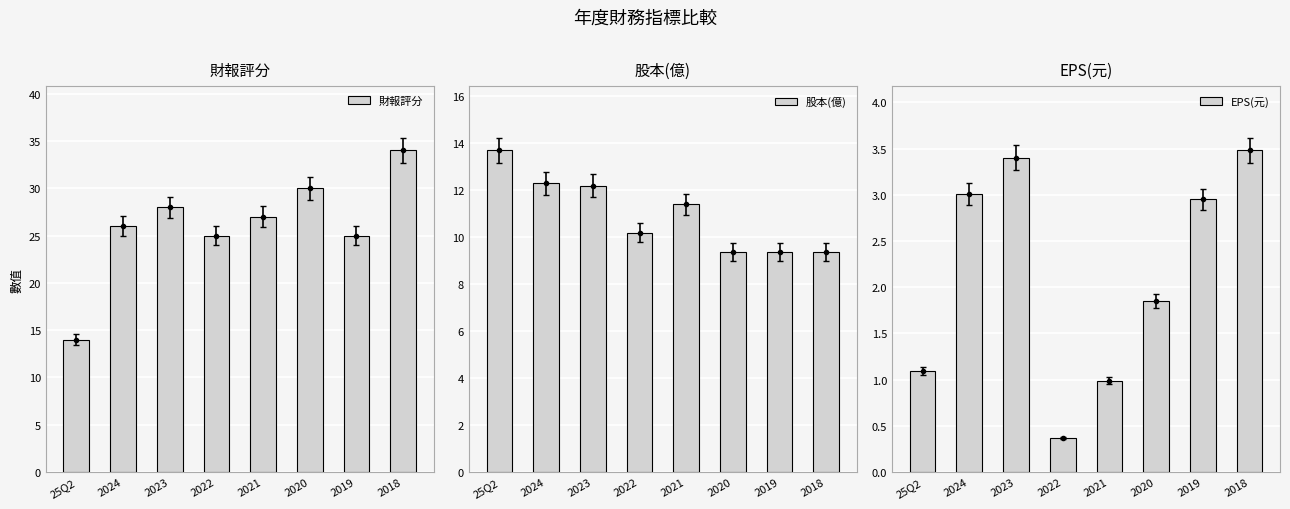

At which label does 財報評分 reach its peak?

2018